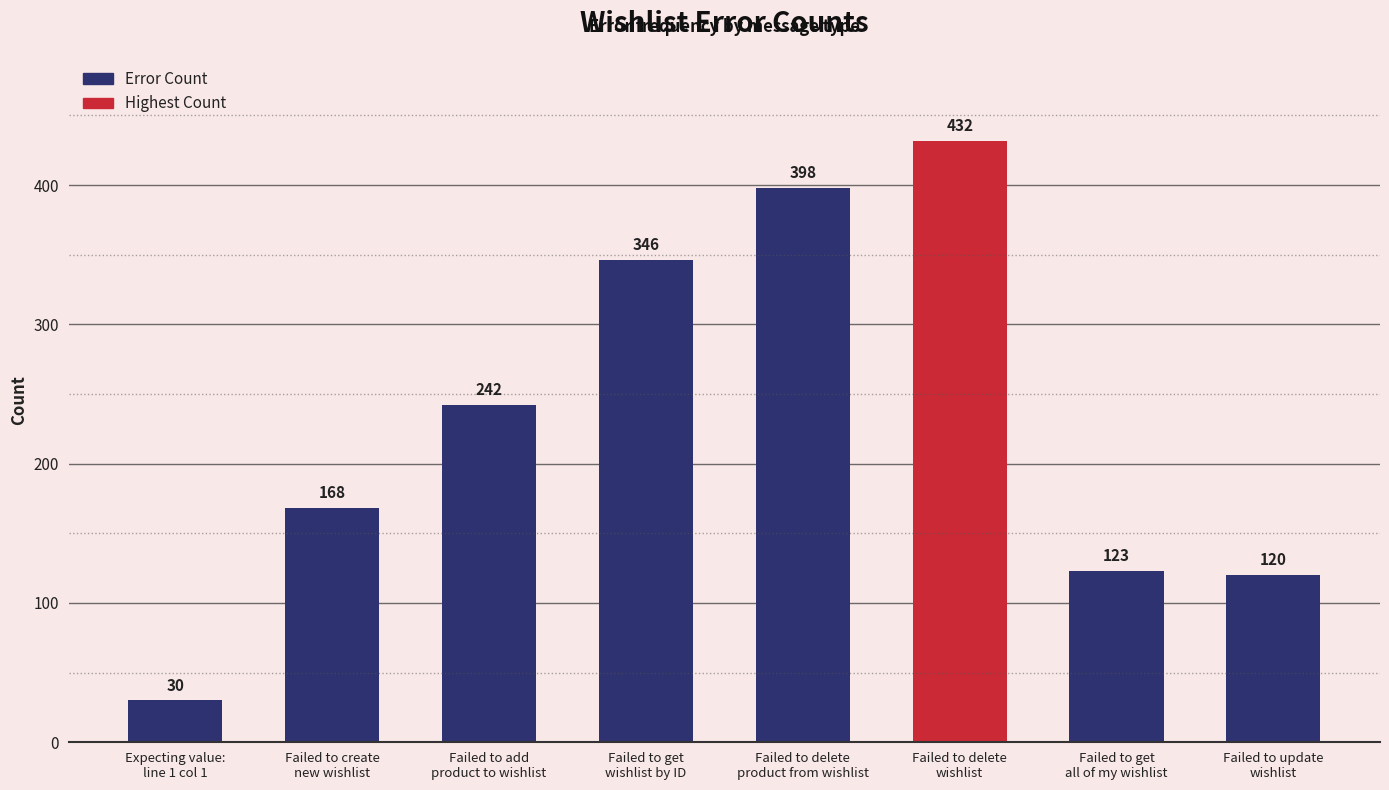

What is the difference between the values at Failed to delete
wishlist and Failed to add
product to wishlist?

190